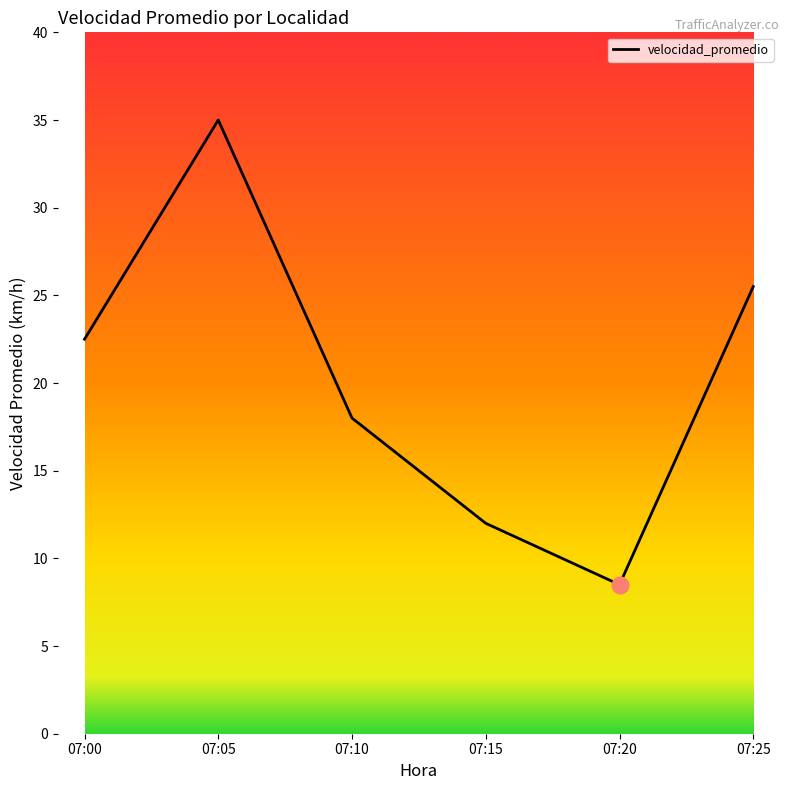

How many lines are shown in the chart?

1